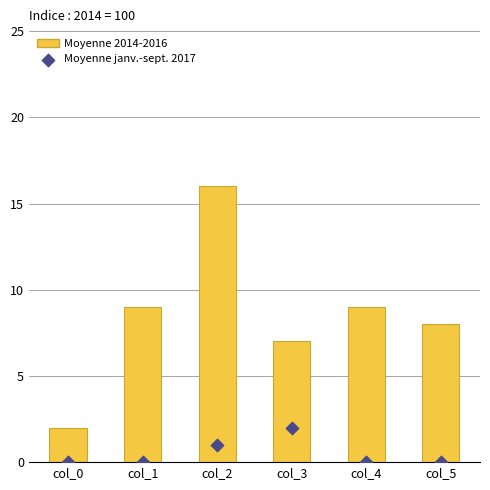

What are all the series names shown in the legend?

Moyenne 2014-2016, Moyenne janv.-sept. 2017